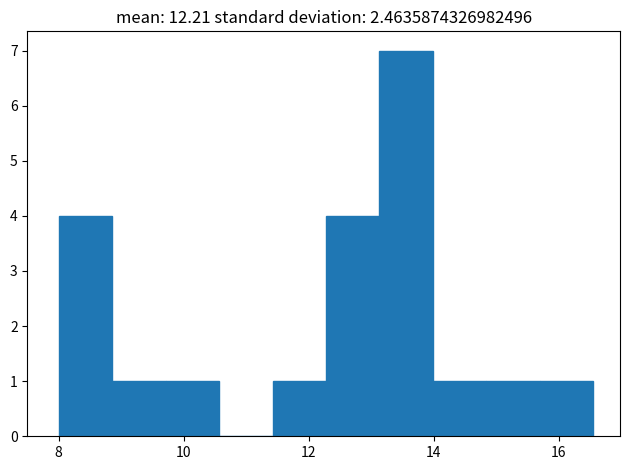

Which range on the x-axis has the tallest bar?

13.2 to 14.0